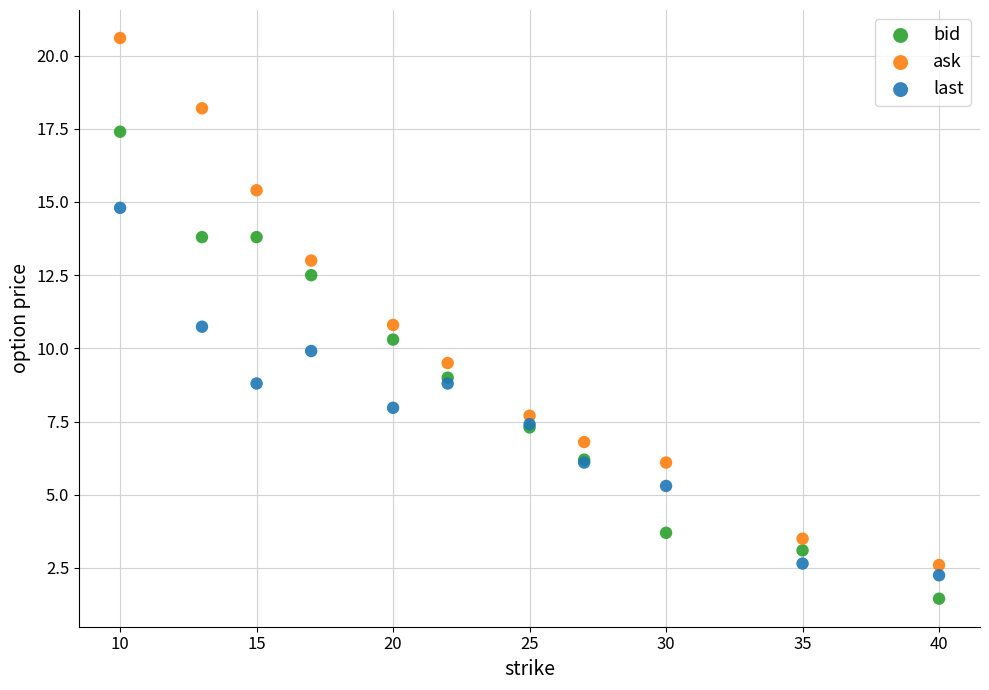

What are all the series names shown in the legend?

bid, ask, last